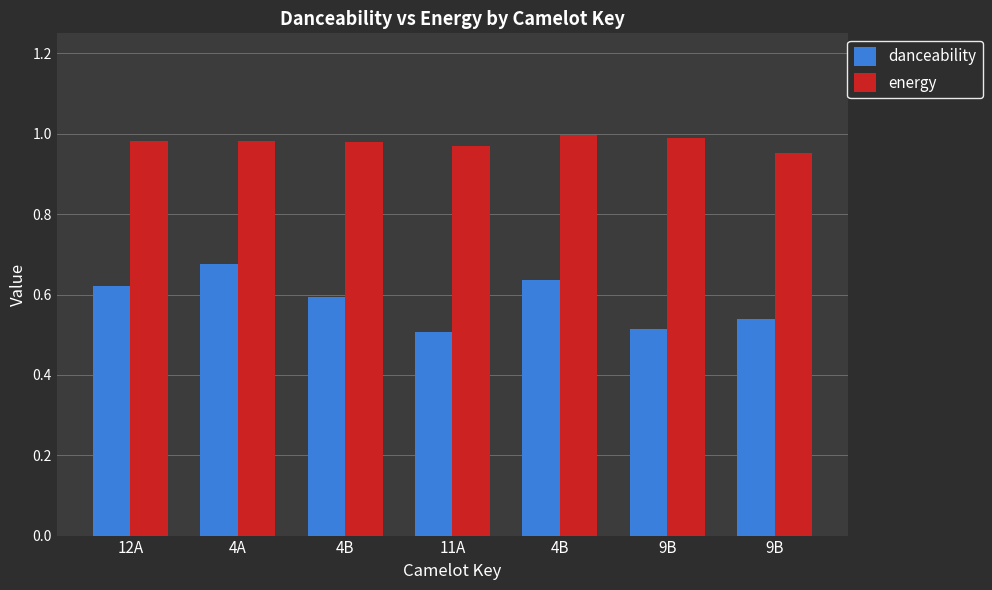

What is the average value of the energy series?

1.0